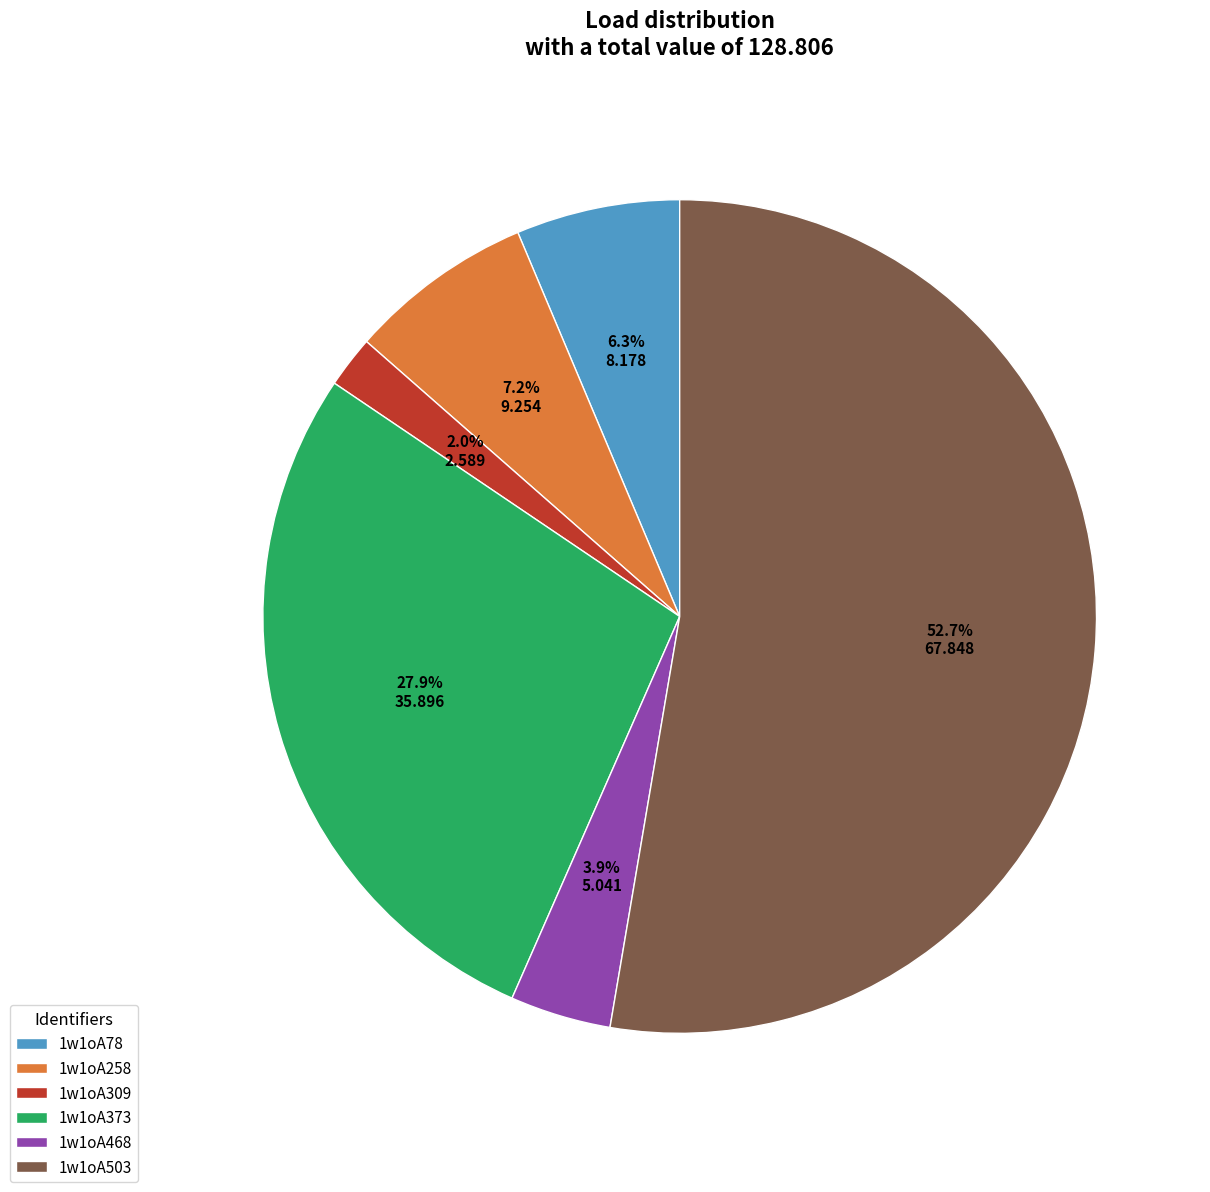

To the nearest percent, what percentage of the pie is 1w1oA309?

2%